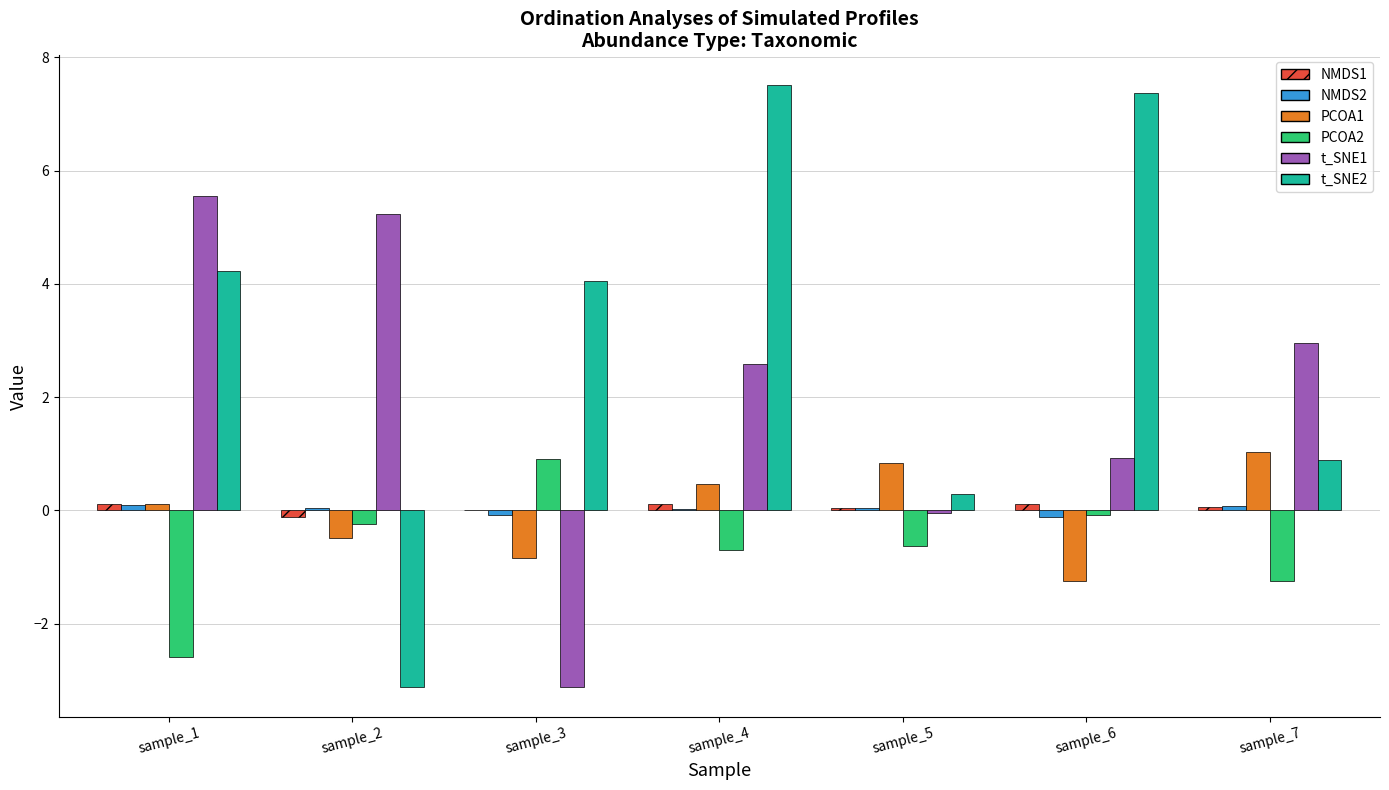

Count the number of data series in this chart.

6